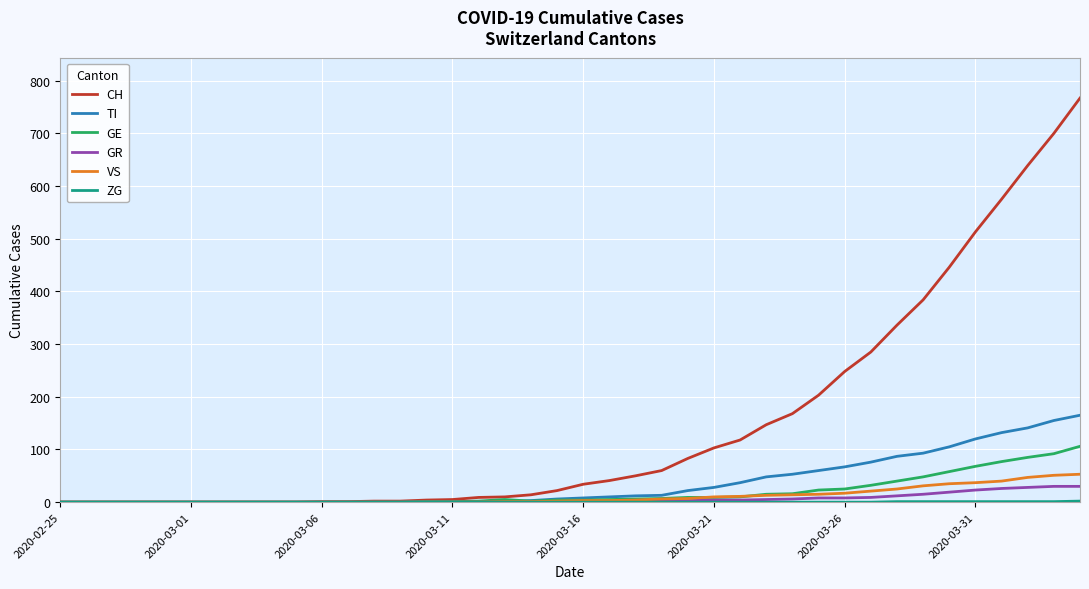

How many categories are shown in the chart?

40